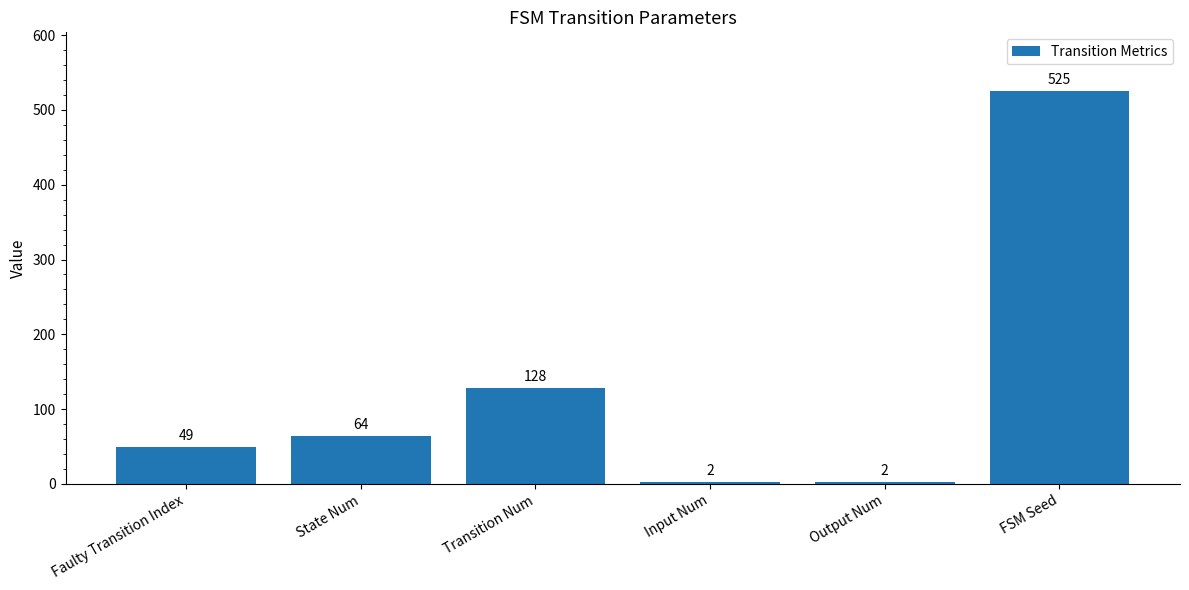

Which category has the highest value across all series?

FSM Seed